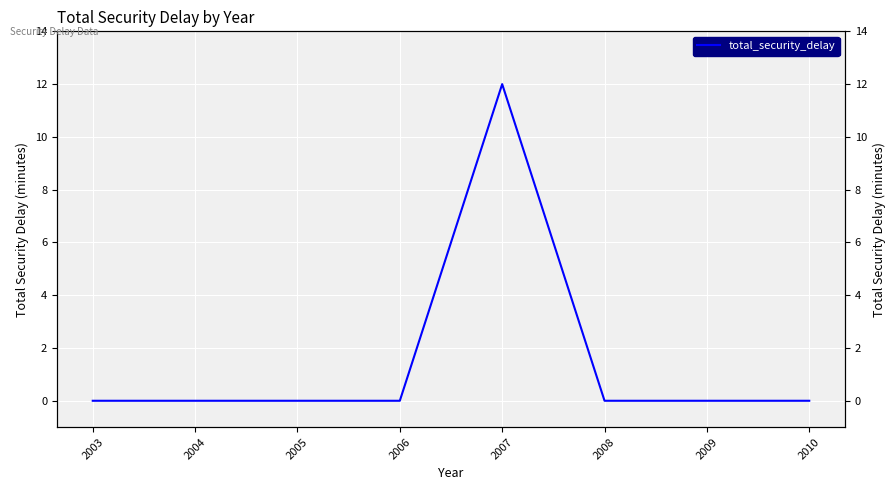

List the labels in order of value, largest first.

2007, 2003, 2004, 2005, 2006, 2008, 2009, 2010